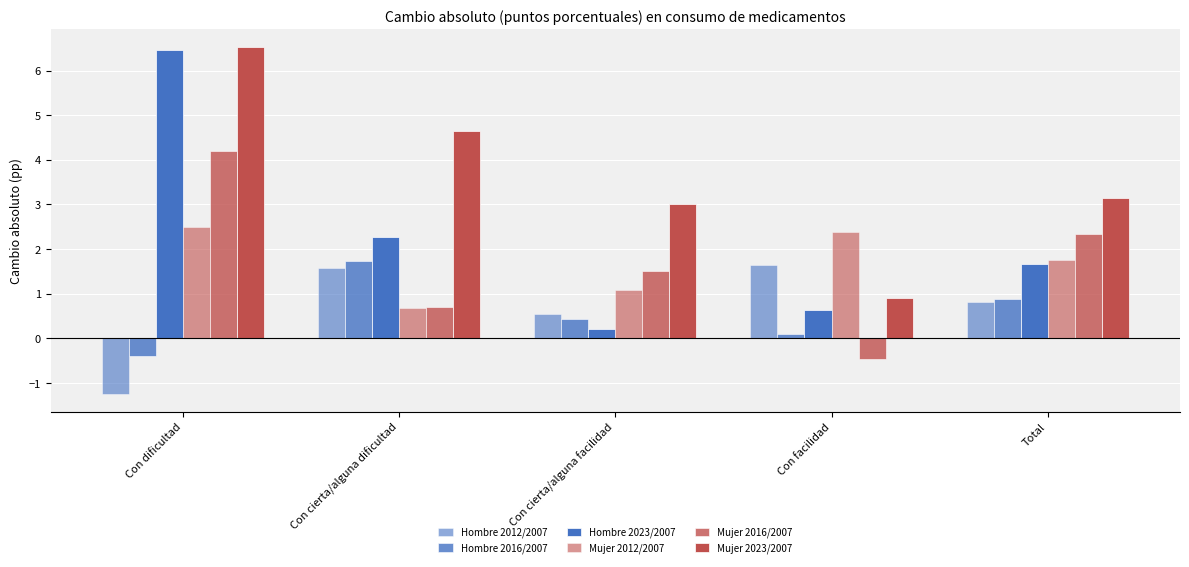

How many values in Mujer 2016/2007 are below zero?

1